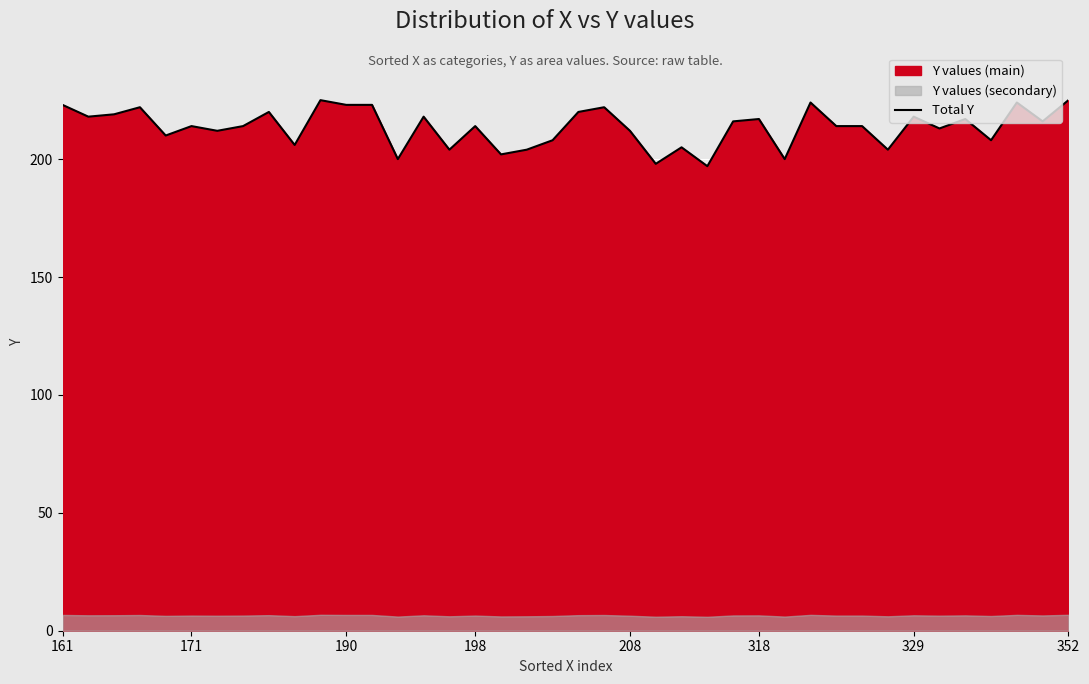

What is the highest value of the Total Y series?

225